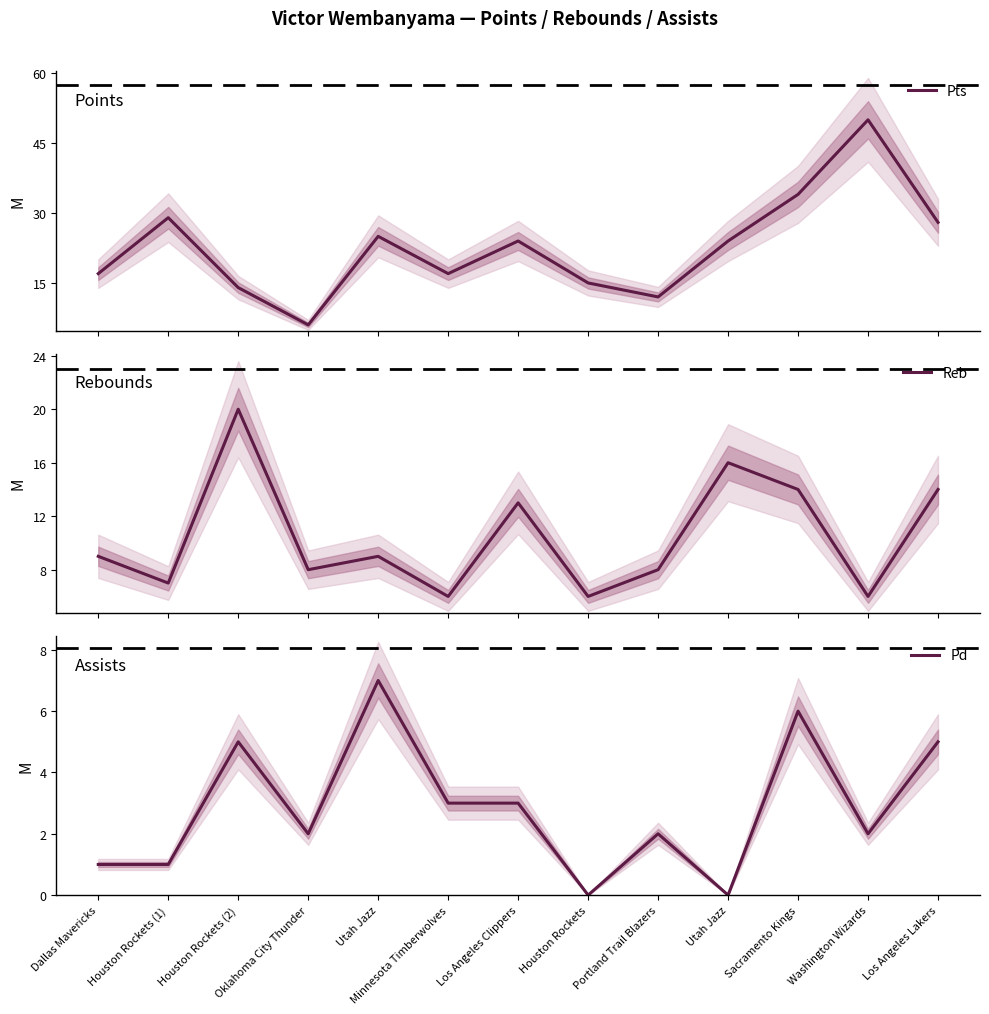

What is the value of the Pts point at the 13th from the left?

28